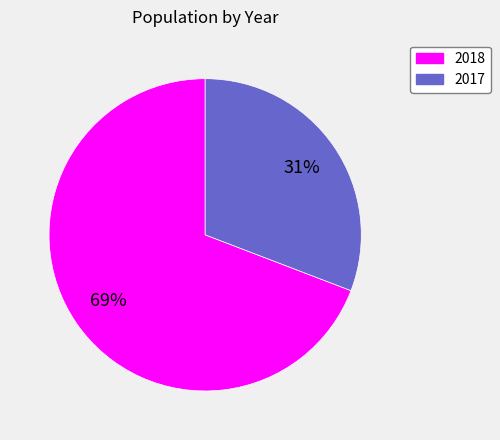

To the nearest percent, what is the difference between the 2018 and 2017 slice percentages?

38%